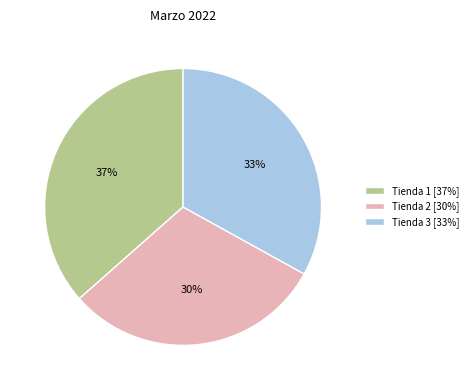

To the nearest percent, what percentage of the pie is Tienda 1?

37%